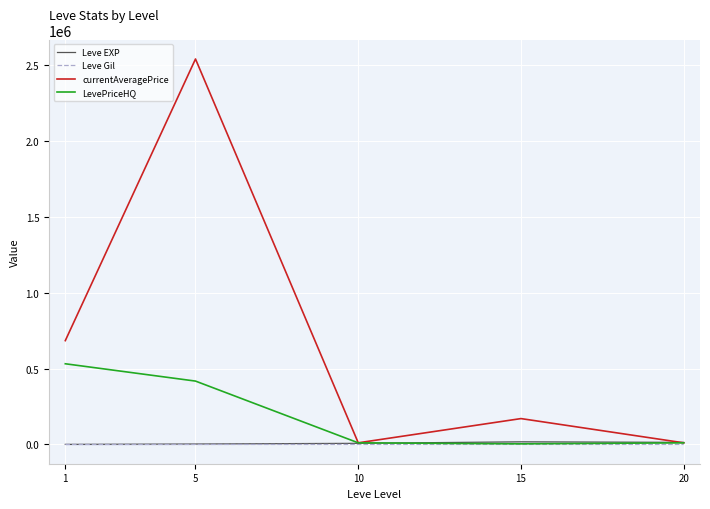

What is the difference between the maximum and minimum values in the Leve Gil series?

199.0